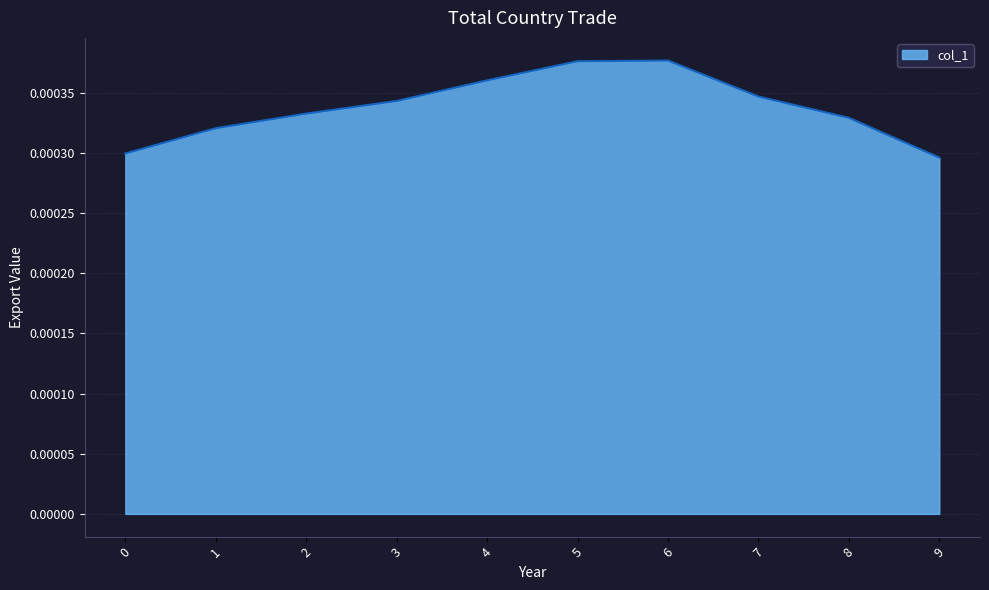

Does the chart have visible grid lines?

Yes